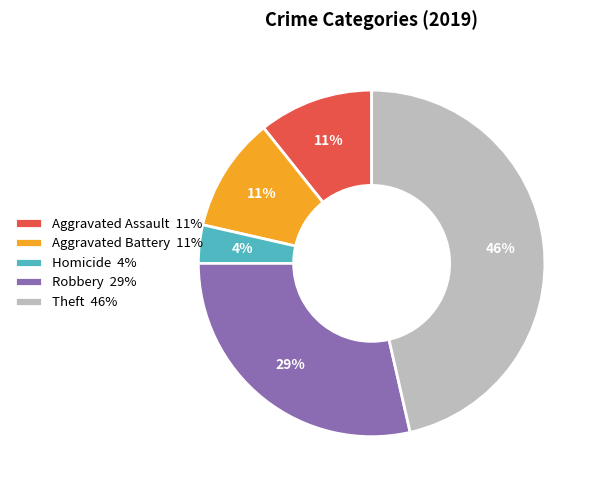

Which has a higher value, Aggravated Battery 11% or Theft 46%?

Theft 46%